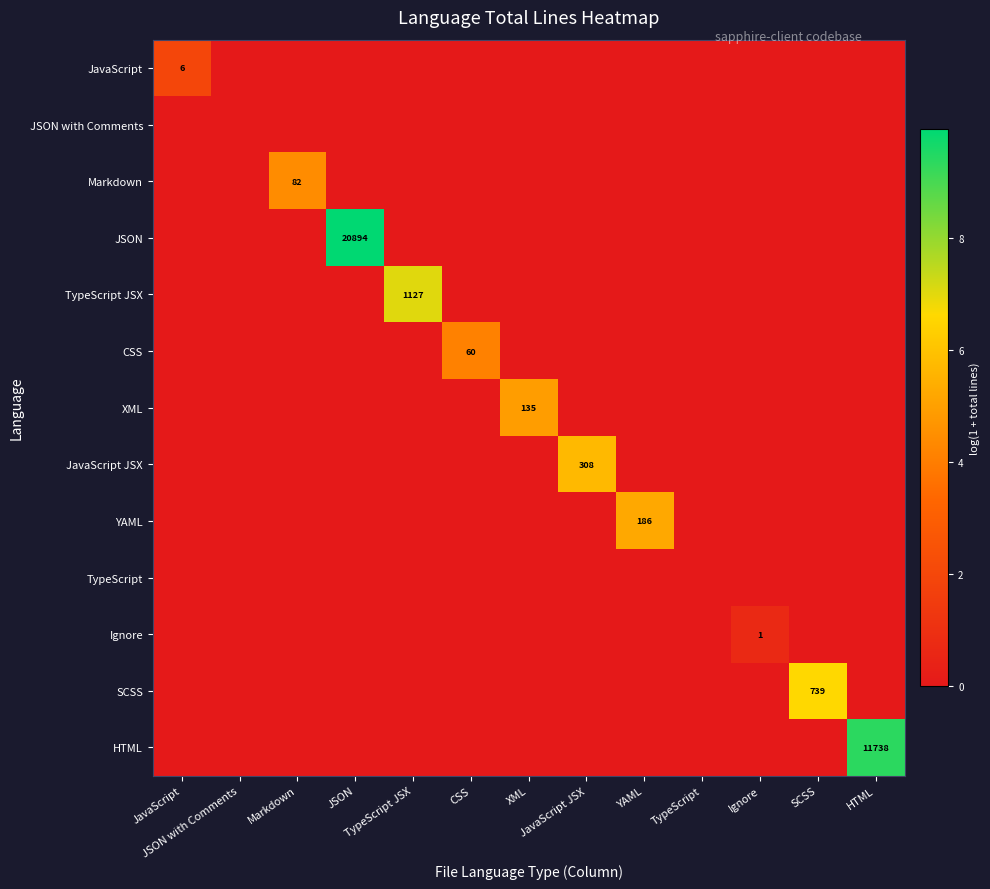

List the series in order of their peak value, highest first.

JSON, HTML, TypeScript JSX, SCSS, JavaScript JSX, YAML, XML, Markdown, CSS, JavaScript, Ignore, JSON with Comments, TypeScript